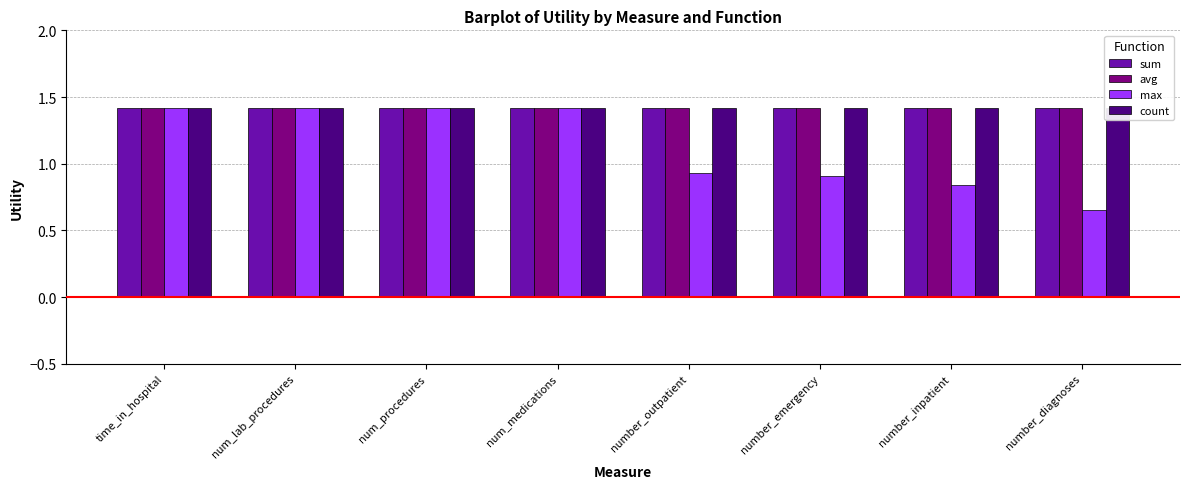

What position from the right is number_outpatient?

4